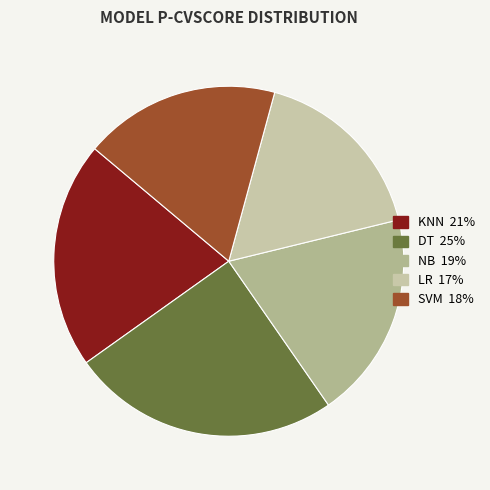

How many segments does this pie chart have?

5